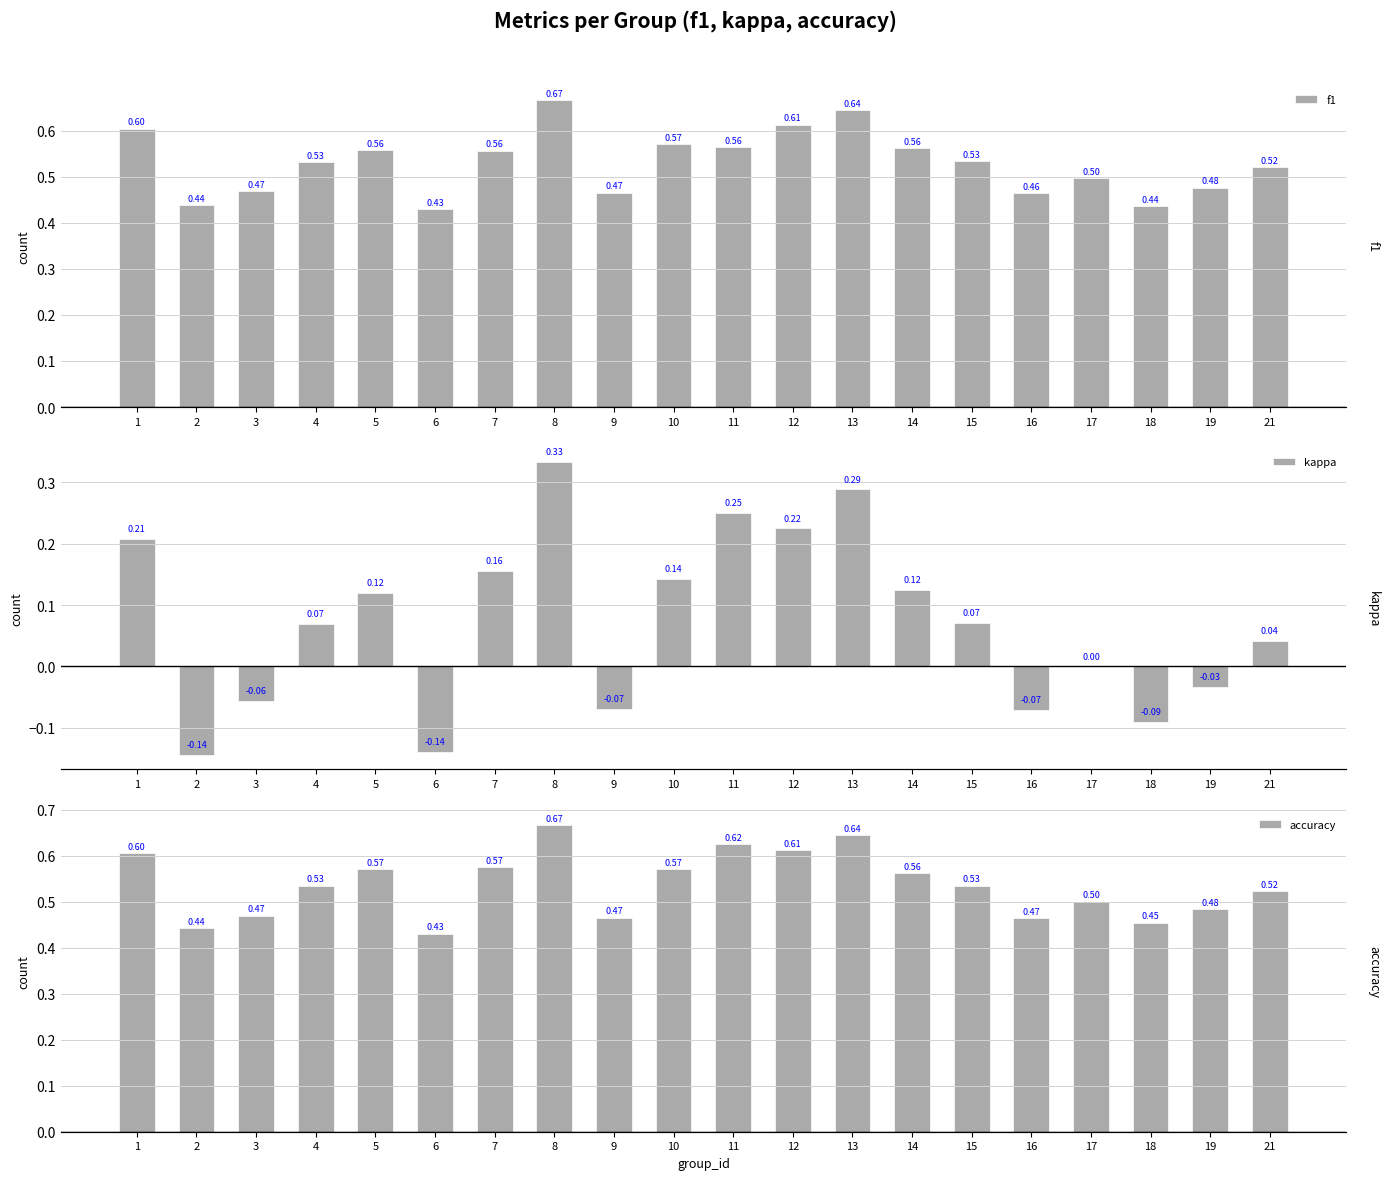

How many values in the kappa series are below 0?

7